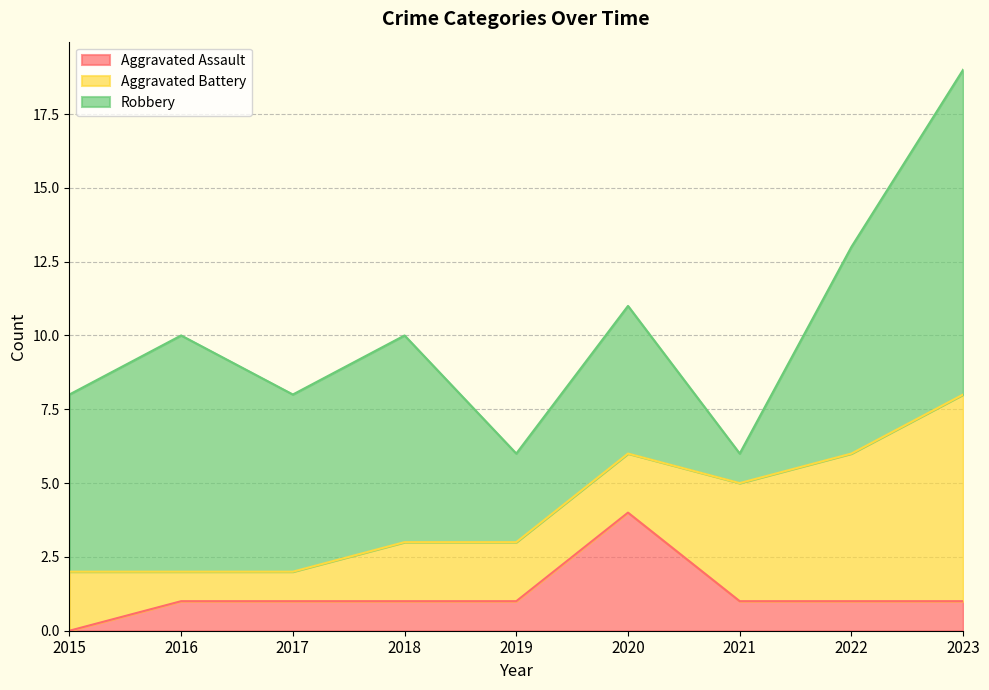

Which series has the largest range (max minus min)?

Robbery